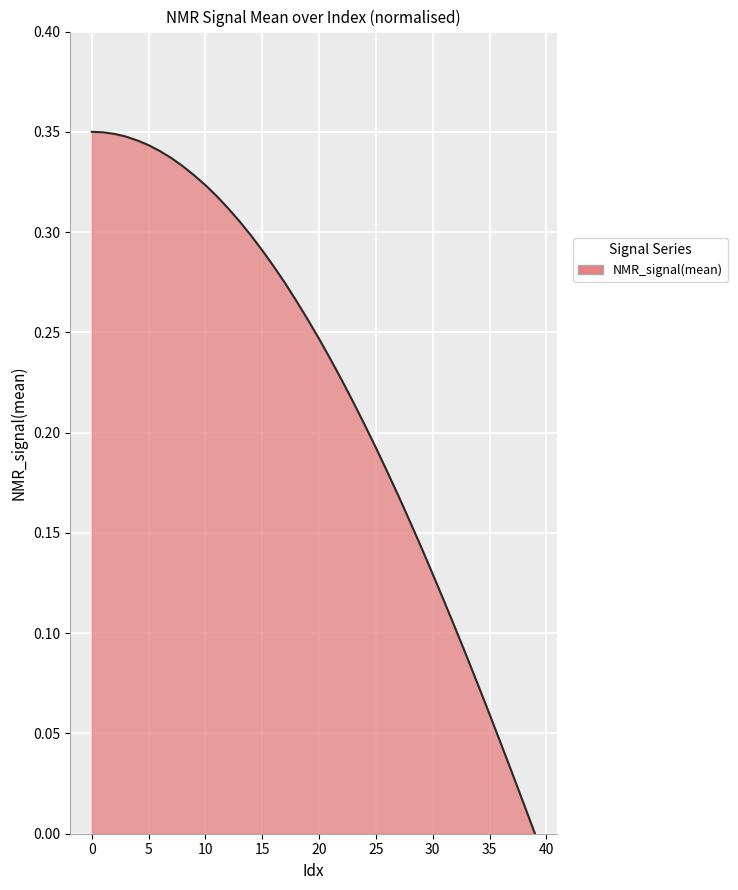

How many positive values are there?

39